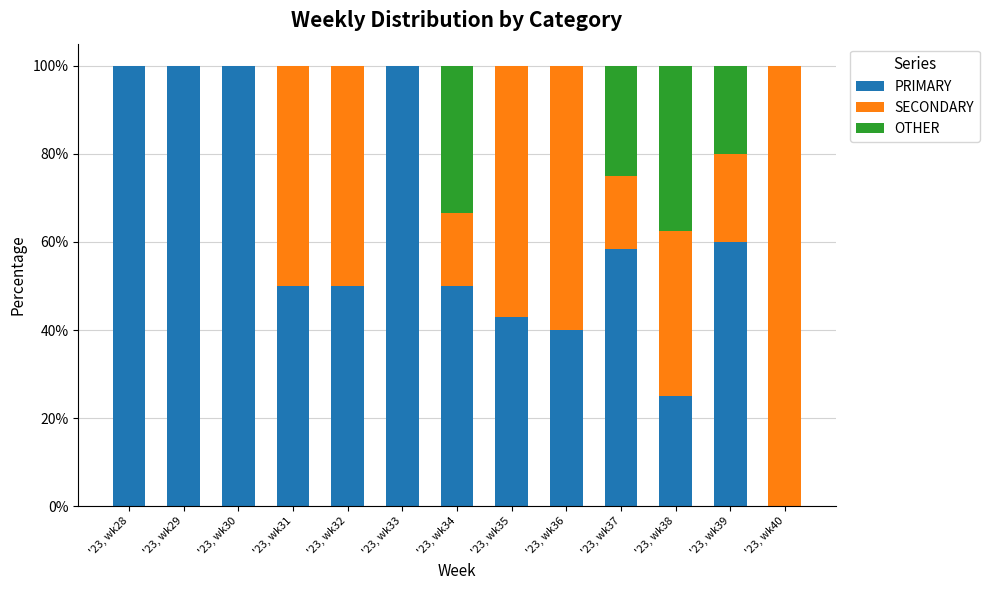

What is the sum of the PRIMARY values at '23, wk34 and '23, wk32?

100.0